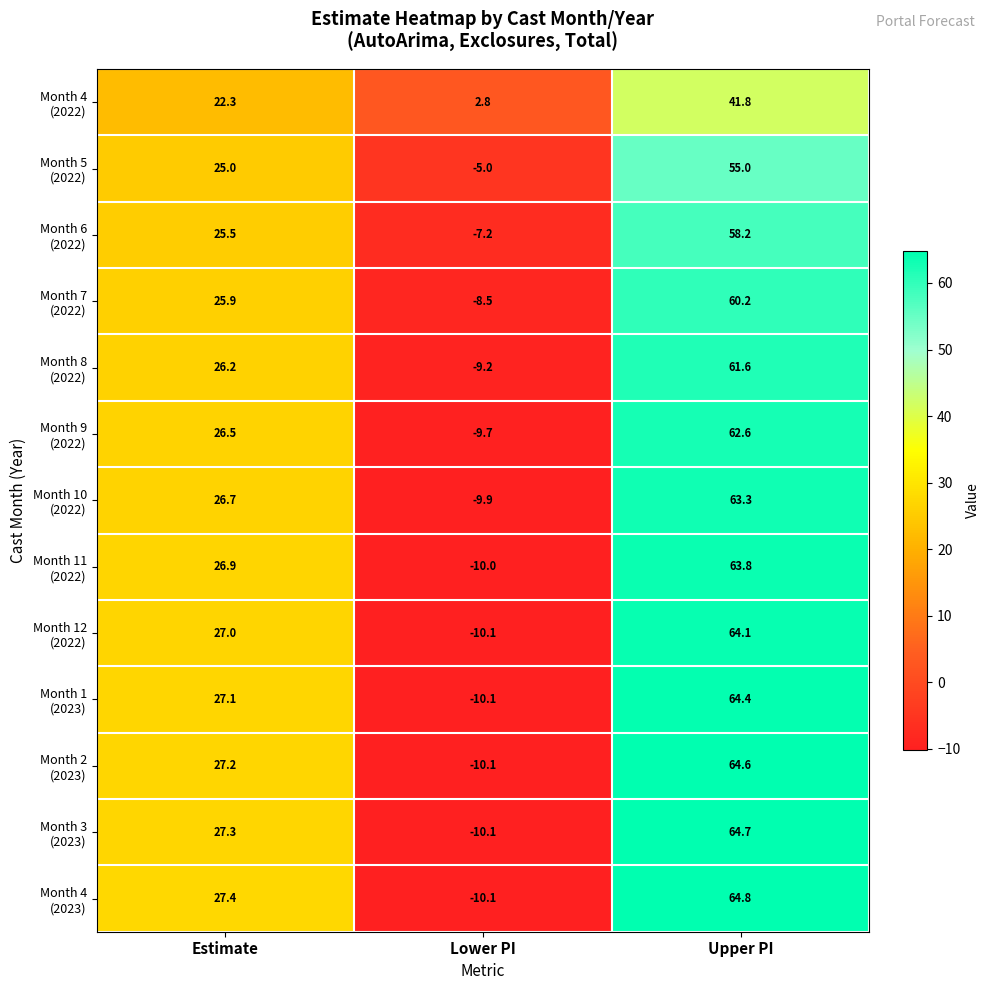

What is the total value across all series at Estimate?

341.0